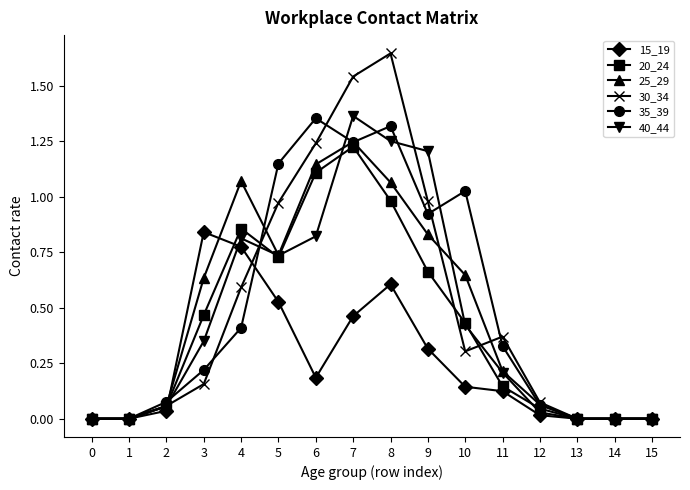

What is the total value across all series at 4?

4.5